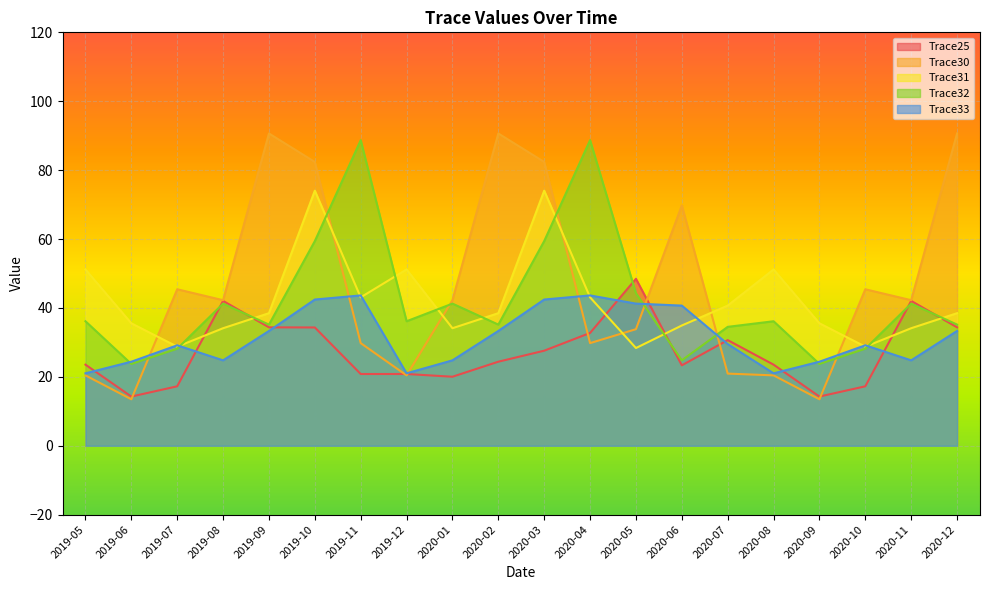

Is it true that Trace25 equals 22.5 at 2019-09?

False